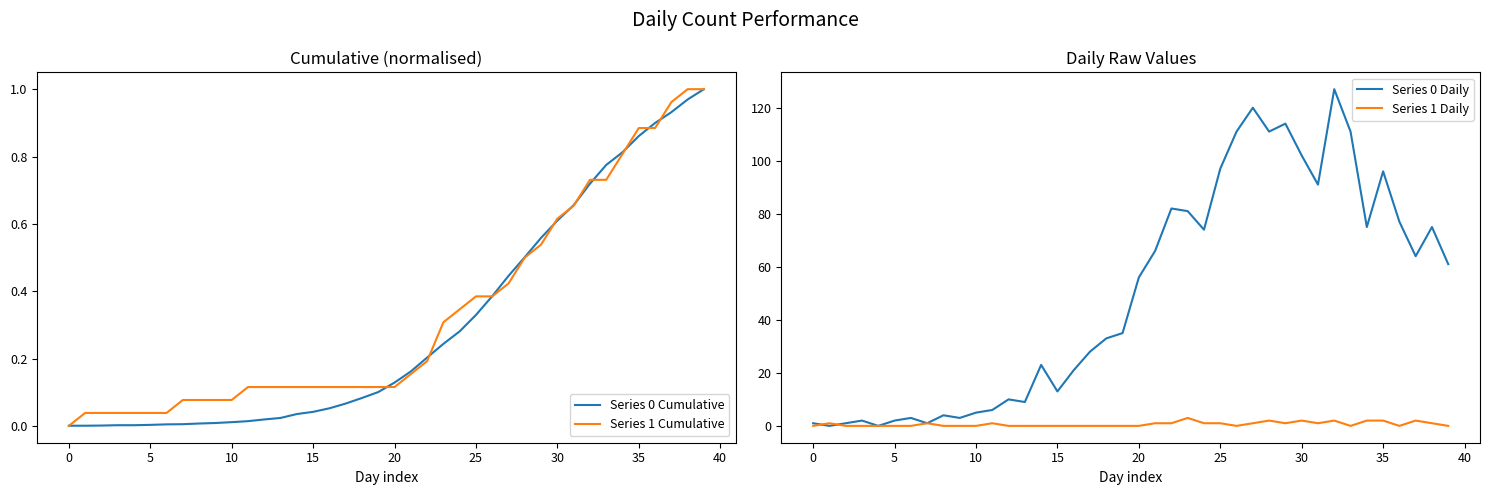

How many lines are shown in the chart?

4